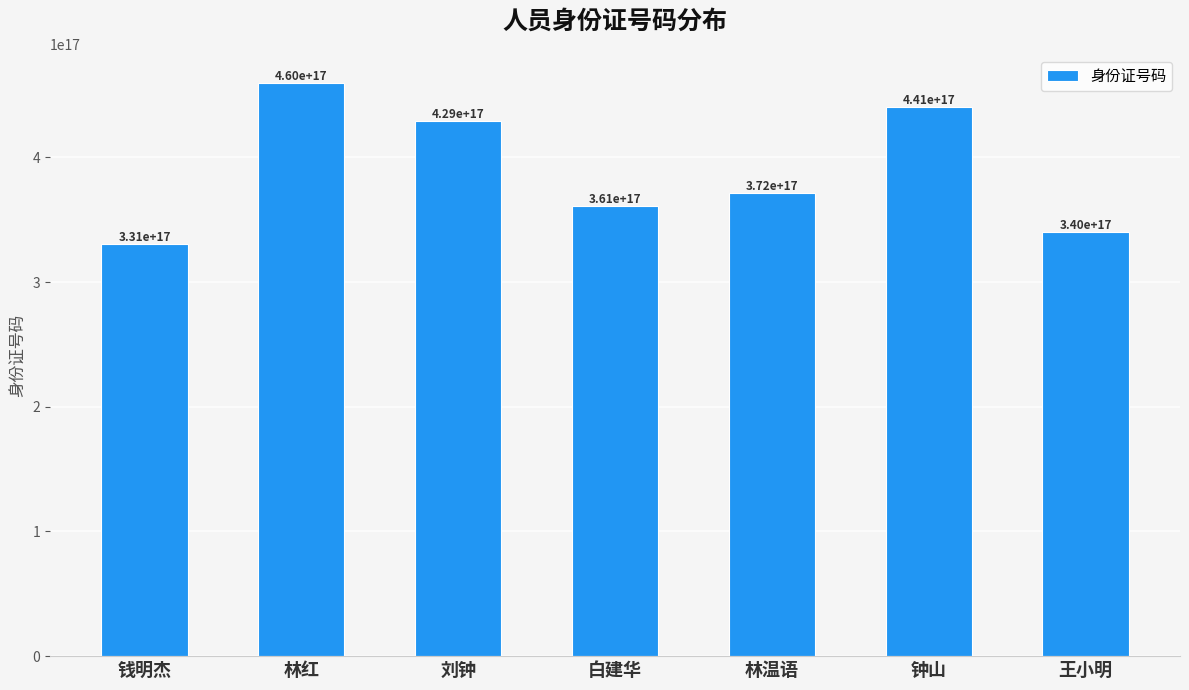

List the labels in order of value, largest first.

林红, 钟山, 刘钟, 林温语, 白建华, 王小明, 钱明杰